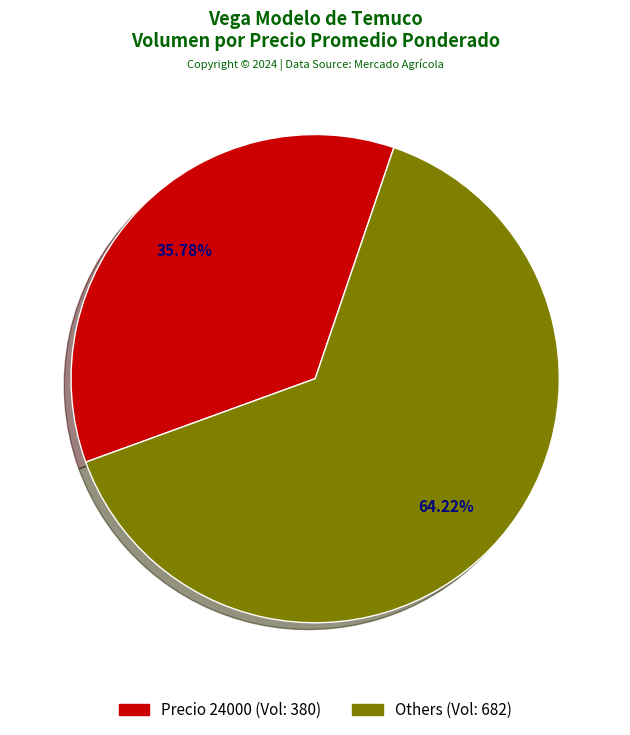

Is there any slice that represents more than half of the pie?

Yes